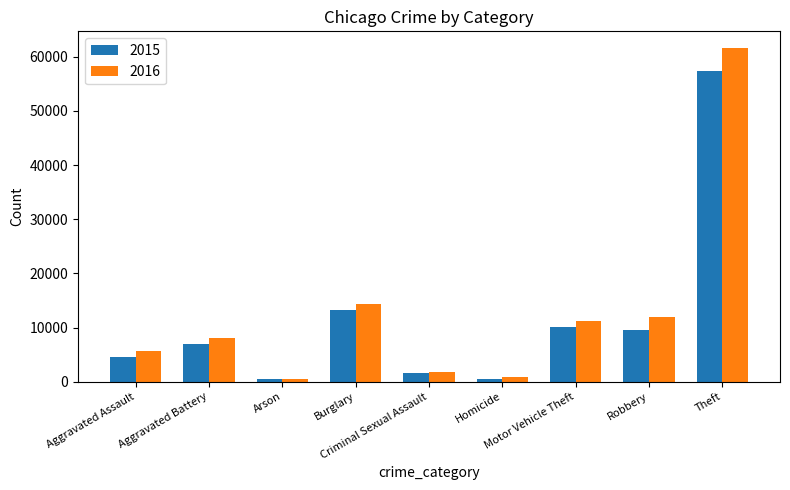

How many categories are shown in the chart?

9